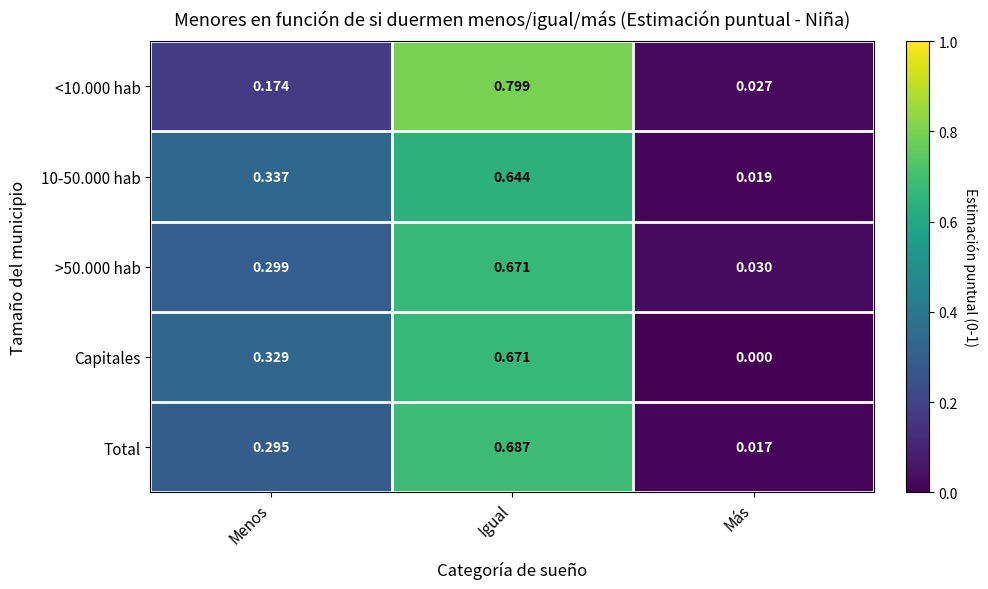

Rank the categories by Capitales value from highest to lowest.

Igual, Menos, Más